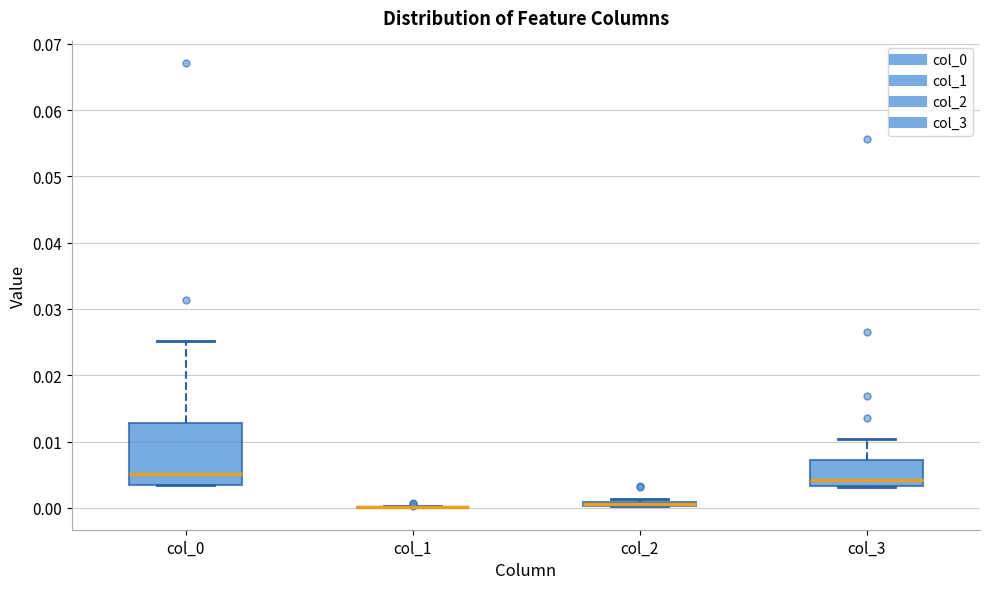

Comparing the boxes themselves (not the whiskers), which one is the tallest?

col_0